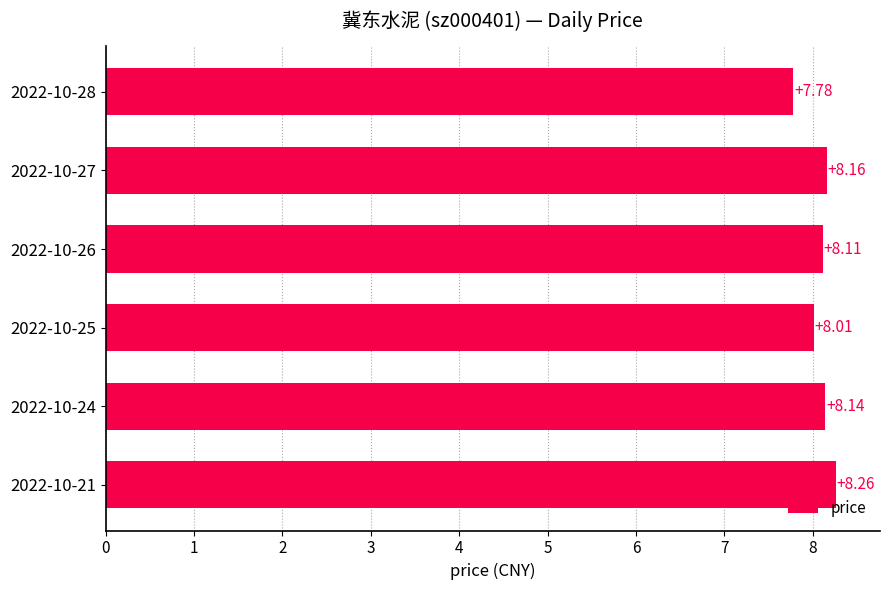

Rank the categories by value from lowest to highest.

2022-10-28, 2022-10-25, 2022-10-26, 2022-10-24, 2022-10-27, 2022-10-21